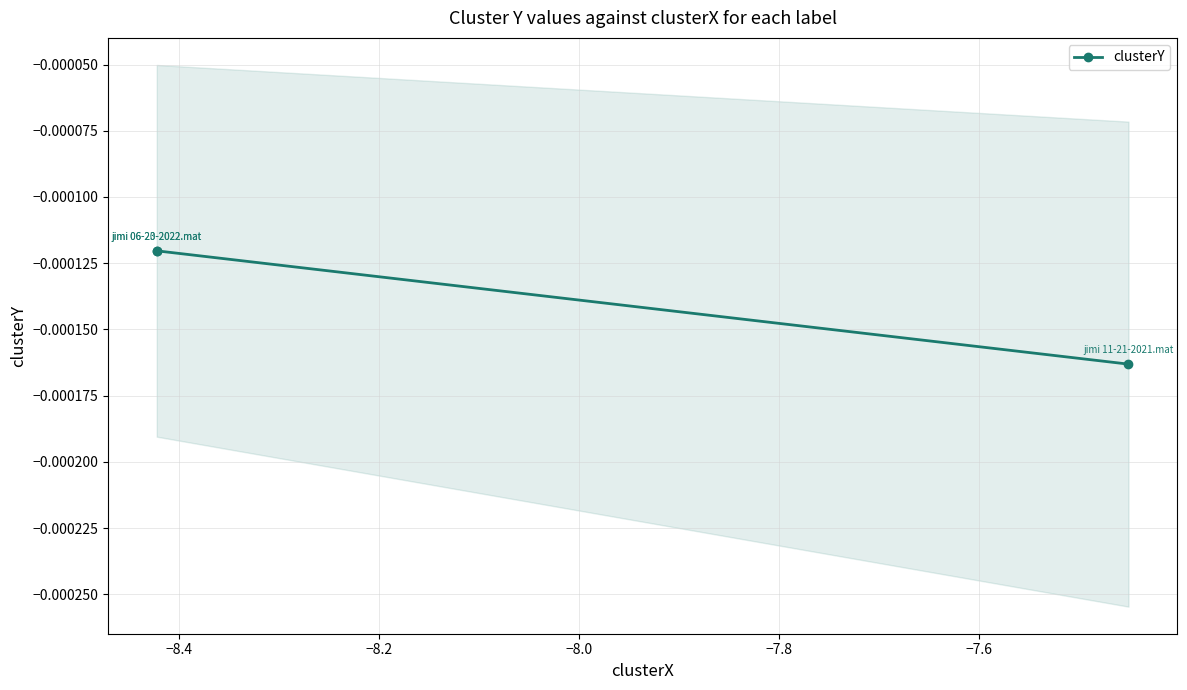

True or false: the data shows -0.0 at −8.6.

False